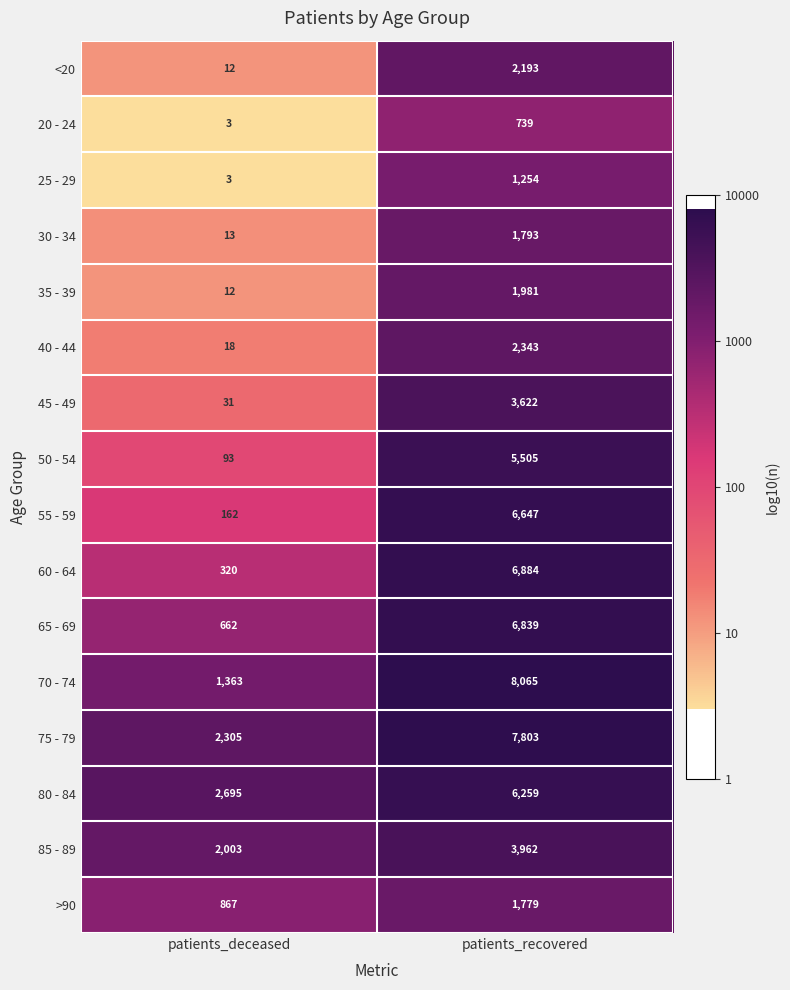

Is the value of 45 - 49 at patients_deceased greater than the value of 50 - 54 at patients_deceased?

No